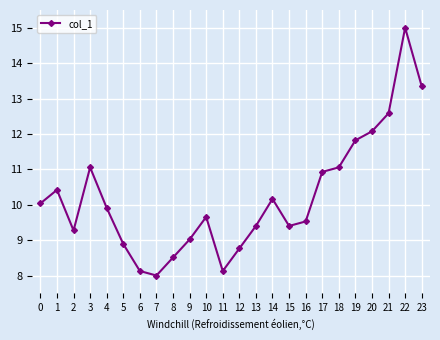

What is the sum of the values at 5 and 8?

17.4